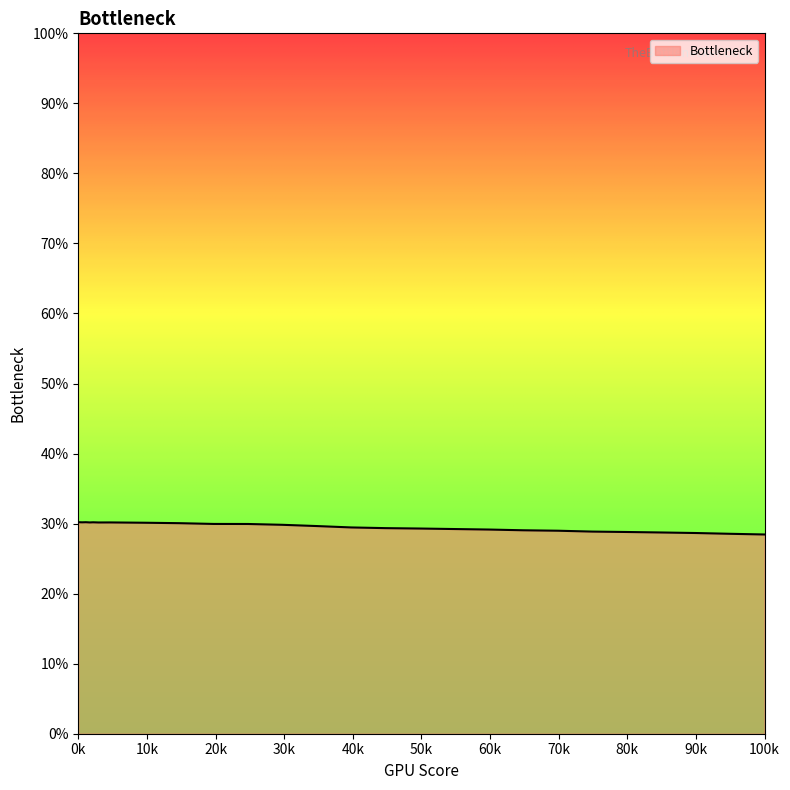

What is the maximum value shown in the chart?

30.2